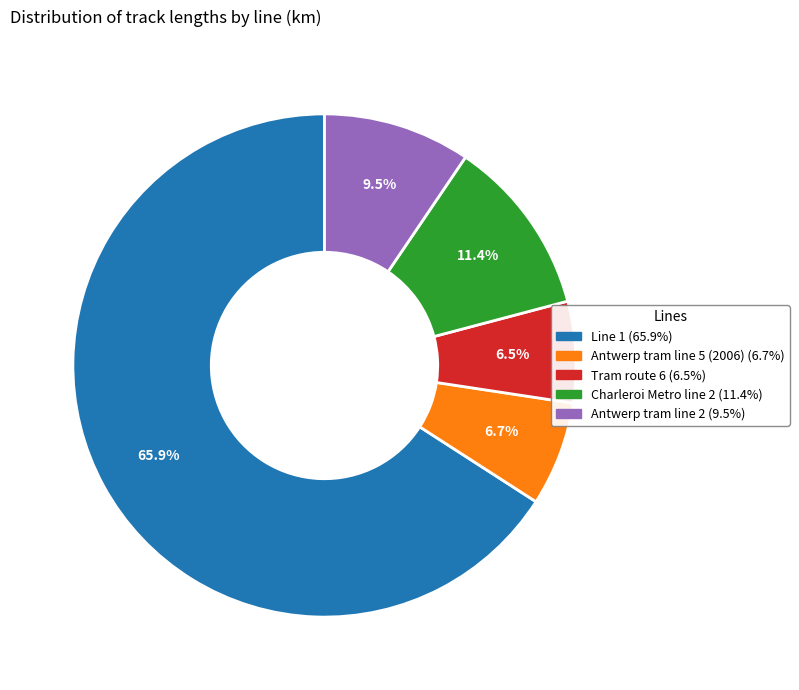

The Tram route 6 slice represents 17% of the pie. True or false?

False